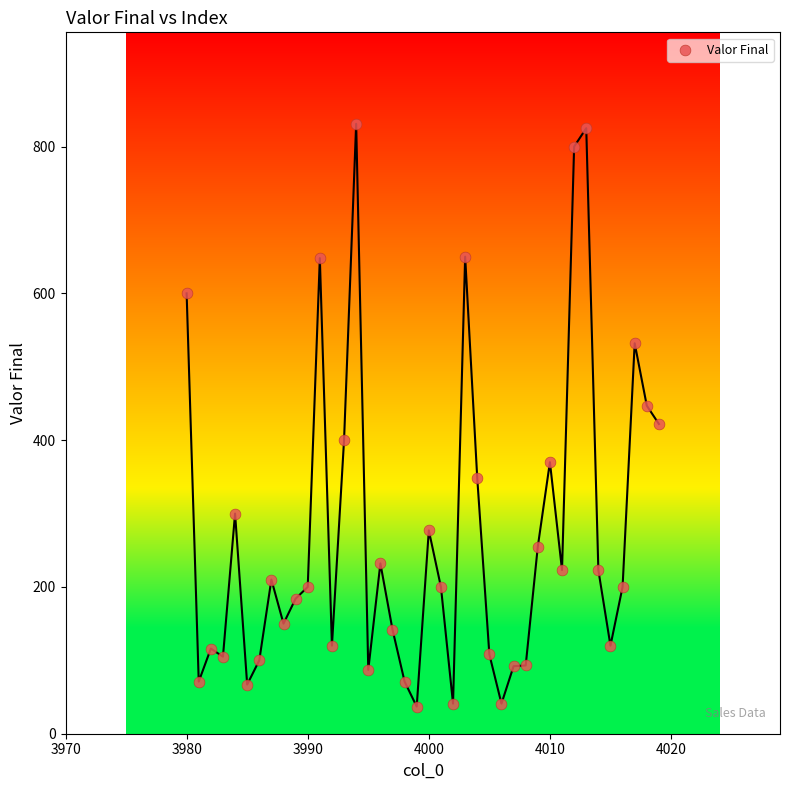

What is the range of Y values (max minus min)?

794